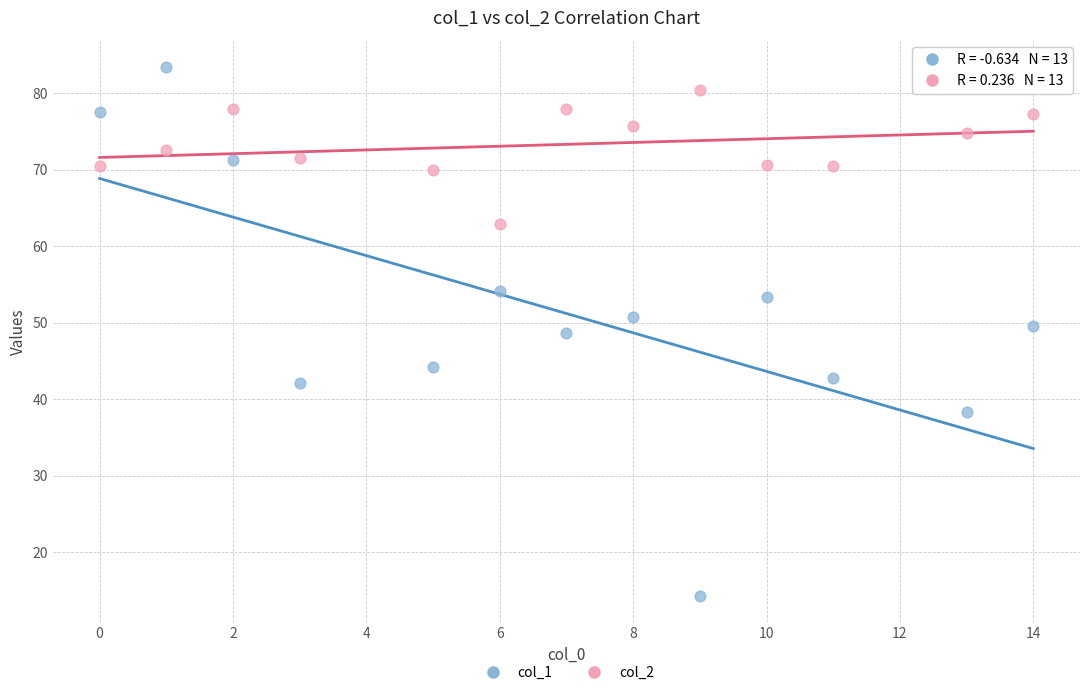

Which series reaches the maximum Y coordinate?

col_1